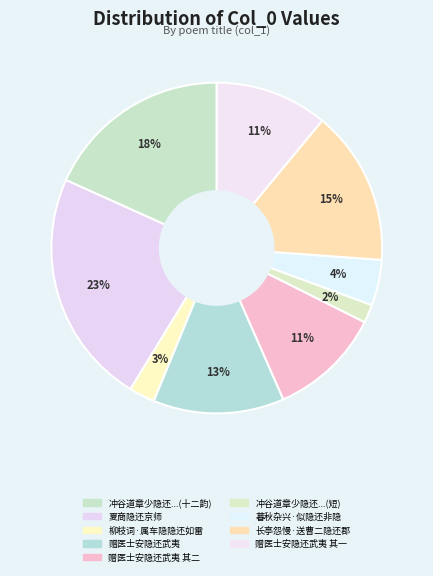

How many slices are in this pie chart?

9